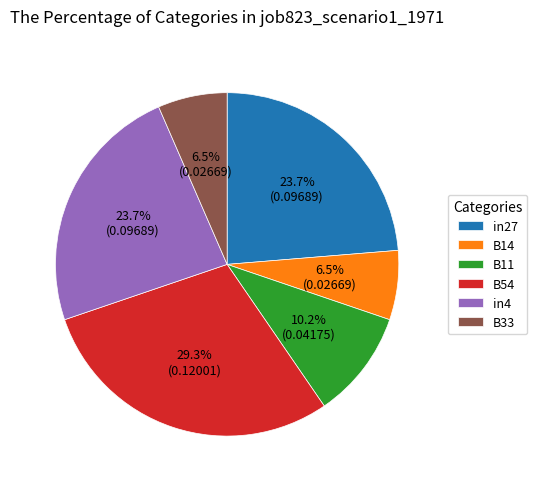

How many segments does this pie chart have?

6